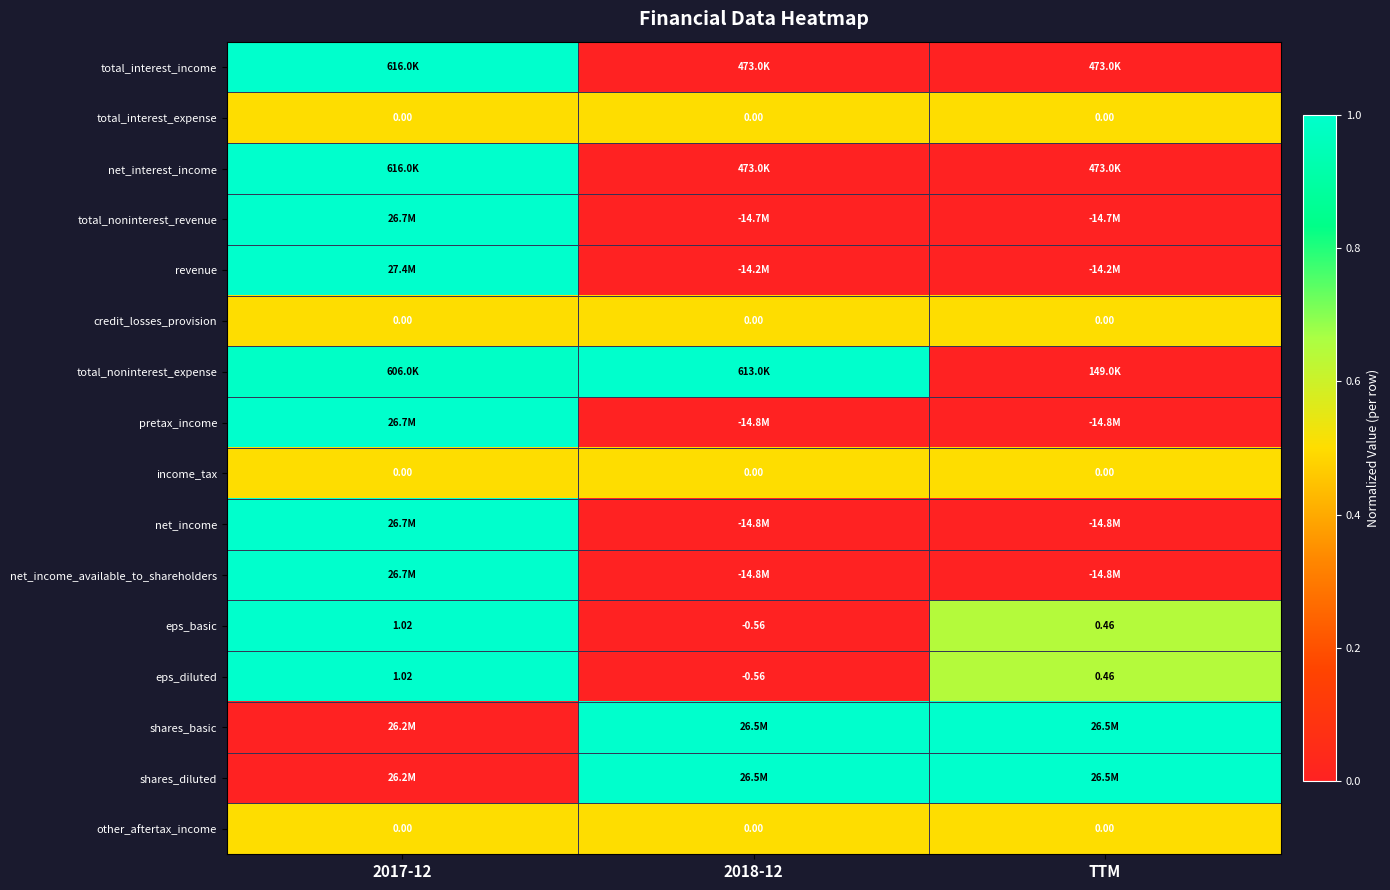

The value of total_interest_income at 2018-12 is 0.6. True or false?

False